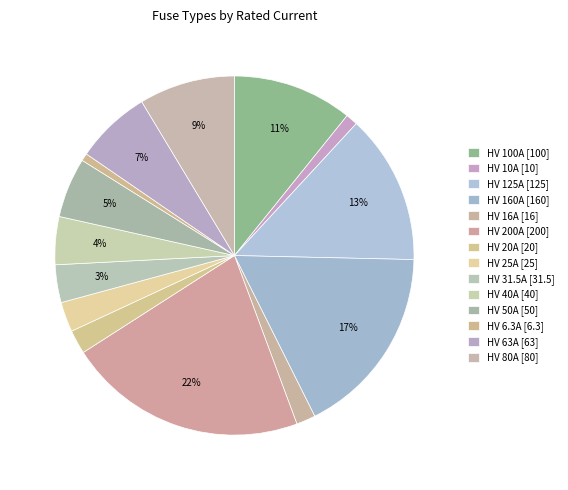

What percentage do HV 10A and HV 160A together represent?

18.3%